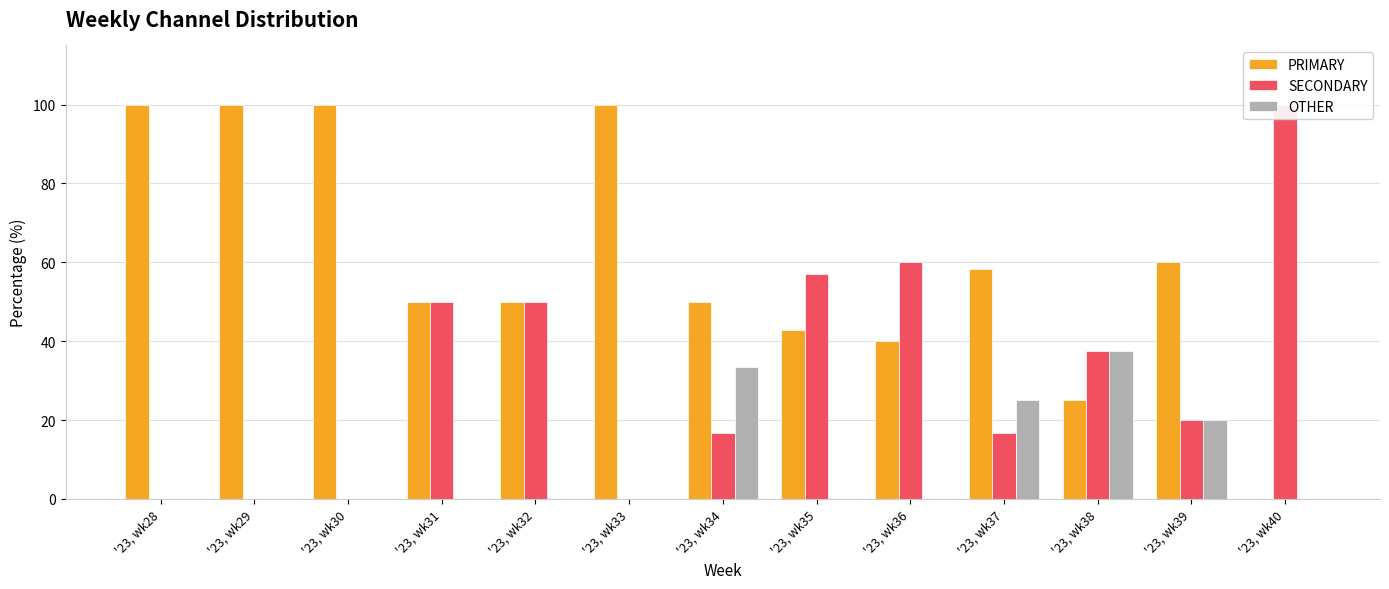

The value of SECONDARY at '23, wk31 is 50.0. True or false?

True